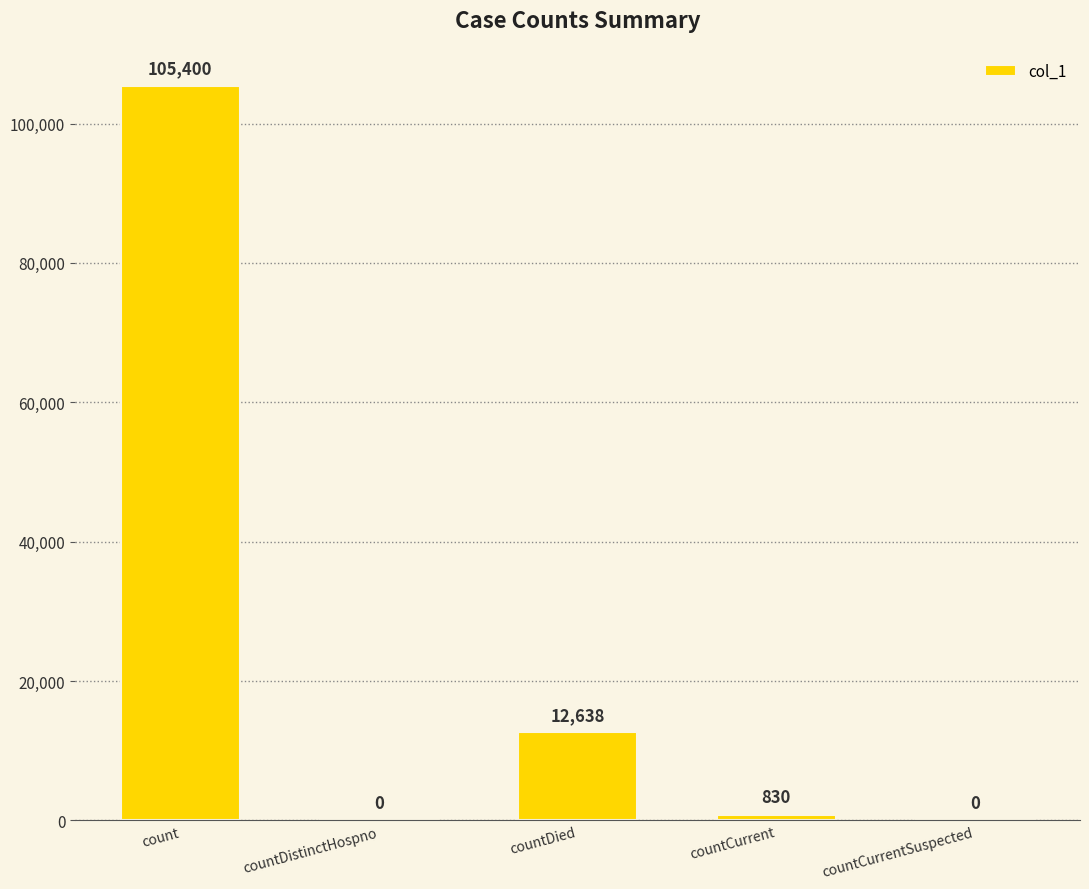

At which label is the value closest to 52700?

countDied